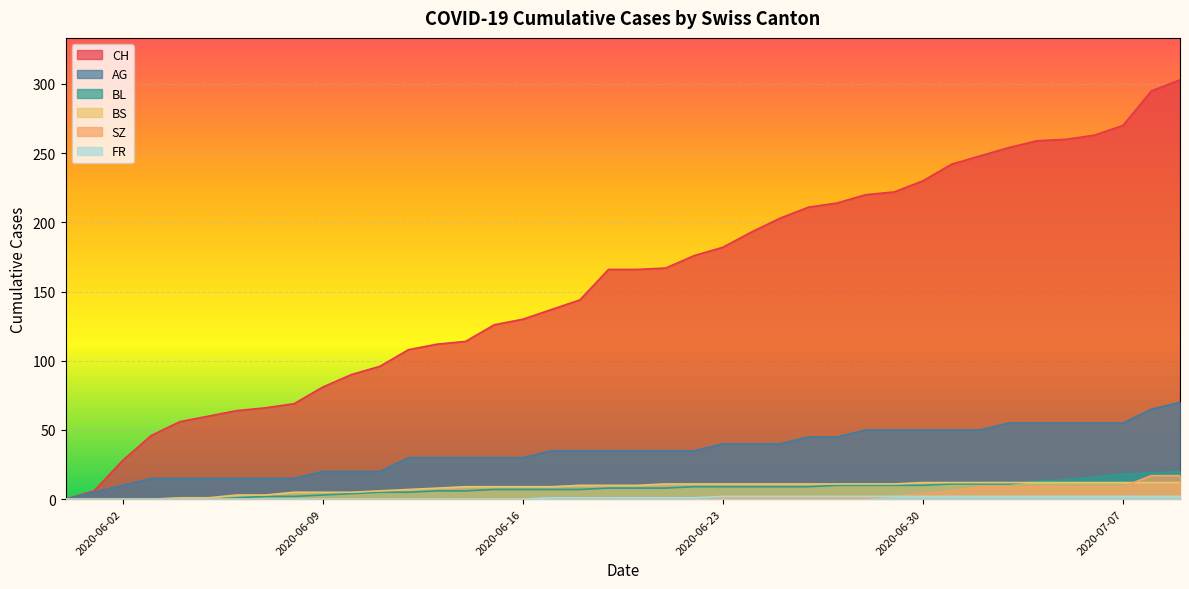

Reading right to left, what are all the values shown in this chart?

CH: 2020-07-09=303	2020-07-08=295	2020-07-07=270	2020-07-06=263	2020-07-05=260	2020-07-04=259	2020-07-03=254	2020-07-02=248	2020-07-01=242	2020-06-30=230	2020-06-29=222	2020-06-28=220	2020-06-27=214	2020-06-26=211	2020-06-25=203	2020-06-24=193	2020-06-23=182	2020-06-22=176	2020-06-21=167	2020-06-20=166	2020-06-19=166	2020-06-18=144	2020-06-17=137	2020-06-16=130	2020-06-15=126	2020-06-14=114	2020-06-13=112	2020-06-12=108	2020-06-11=96	2020-06-10=90	2020-06-09=81	2020-06-08=69	2020-06-07=66	2020-06-06=64	2020-06-05=60	2020-06-04=56	2020-06-03=46	2020-06-02=28	2020-06-01=6	2020-05-31=0
AG: 2020-07-09=70	2020-07-08=65	2020-07-07=55	2020-07-06=55	2020-07-05=55	2020-07-04=55	2020-07-03=55	2020-07-02=50	2020-07-01=50	2020-06-30=50	2020-06-29=50	2020-06-28=50	2020-06-27=45	2020-06-26=45	2020-06-25=40	2020-06-24=40	2020-06-23=40	2020-06-22=35	2020-06-21=35	2020-06-20=35	2020-06-19=35	2020-06-18=35	2020-06-17=35	2020-06-16=30	2020-06-15=30	2020-06-14=30	2020-06-13=30	2020-06-12=30	2020-06-11=20	2020-06-10=20	2020-06-09=20	2020-06-08=15	2020-06-07=15	2020-06-06=15	2020-06-05=15	2020-06-04=15	2020-06-03=15	2020-06-02=10	2020-06-01=5	2020-05-31=0
BL: 2020-07-09=20	2020-07-08=19	2020-07-07=18	2020-07-06=16	2020-07-05=14	2020-07-04=13	2020-07-03=11	2020-07-02=11	2020-07-01=11	2020-06-30=10	2020-06-29=10	2020-06-28=10	2020-06-27=10	2020-06-26=9	2020-06-25=9	2020-06-24=9	2020-06-23=9	2020-06-22=9	2020-06-21=8	2020-06-20=8	2020-06-19=8	2020-06-18=7	2020-06-17=7	2020-06-16=7	2020-06-15=7	2020-06-14=6	2020-06-13=6	2020-06-12=5	2020-06-11=5	2020-06-10=4	2020-06-09=3	2020-06-08=2	2020-06-07=2	2020-06-06=1	2020-06-05=0	2020-06-04=0	2020-06-03=0	2020-06-02=0	2020-06-01=0	2020-05-31=0
BS: 2020-07-09=12	2020-07-08=12	2020-07-07=12	2020-07-06=12	2020-07-05=12	2020-07-04=12	2020-07-03=12	2020-07-02=12	2020-07-01=12	2020-06-30=12	2020-06-29=11	2020-06-28=11	2020-06-27=11	2020-06-26=11	2020-06-25=11	2020-06-24=11	2020-06-23=11	2020-06-22=11	2020-06-21=11	2020-06-20=10	2020-06-19=10	2020-06-18=10	2020-06-17=9	2020-06-16=9	2020-06-15=9	2020-06-14=9	2020-06-13=8	2020-06-12=7	2020-06-11=6	2020-06-10=5	2020-06-09=5	2020-06-08=5	2020-06-07=3	2020-06-06=3	2020-06-05=1	2020-06-04=1	2020-06-03=0	2020-06-02=0	2020-06-01=0	2020-05-31=0
SZ: 2020-07-09=17	2020-07-08=17	2020-07-07=9	2020-07-06=9	2020-07-05=9	2020-07-04=9	2020-07-03=9	2020-07-02=9	2020-07-01=6	2020-06-30=4	2020-06-29=2	2020-06-28=1	2020-06-27=1	2020-06-26=1	2020-06-25=1	2020-06-24=1	2020-06-23=1	2020-06-22=1	2020-06-21=1	2020-06-20=1	2020-06-19=1	2020-06-18=0	2020-06-17=0	2020-06-16=0	2020-06-15=0	2020-06-14=0	2020-06-13=0	2020-06-12=0	2020-06-11=0	2020-06-10=0	2020-06-09=0	2020-06-08=0	2020-06-07=0	2020-06-06=0	2020-06-05=0	2020-06-04=0	2020-06-03=0	2020-06-02=0	2020-06-01=0	2020-05-31=0
FR: 2020-07-09=2	2020-07-08=2	2020-07-07=2	2020-07-06=2	2020-07-05=2	2020-07-04=2	2020-07-03=2	2020-07-02=2	2020-07-01=2	2020-06-30=2	2020-06-29=2	2020-06-28=2	2020-06-27=2	2020-06-26=2	2020-06-25=2	2020-06-24=2	2020-06-23=2	2020-06-22=1	2020-06-21=1	2020-06-20=1	2020-06-19=1	2020-06-18=1	2020-06-17=1	2020-06-16=0	2020-06-15=0	2020-06-14=0	2020-06-13=0	2020-06-12=0	2020-06-11=0	2020-06-10=0	2020-06-09=0	2020-06-08=0	2020-06-07=0	2020-06-06=0	2020-06-05=0	2020-06-04=0	2020-06-03=0	2020-06-02=0	2020-06-01=0	2020-05-31=0